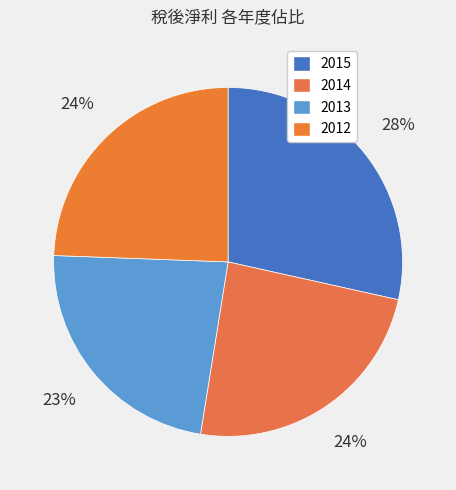

How many slices are in this pie chart?

4